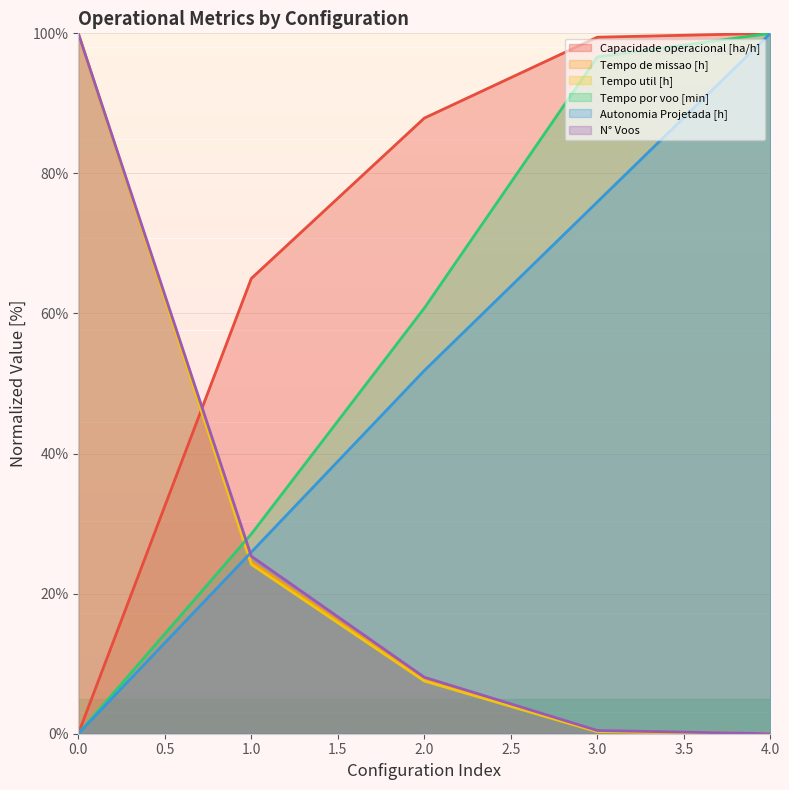

What is the approximate value of Tempo por voo [min] at 1.0?

28.5